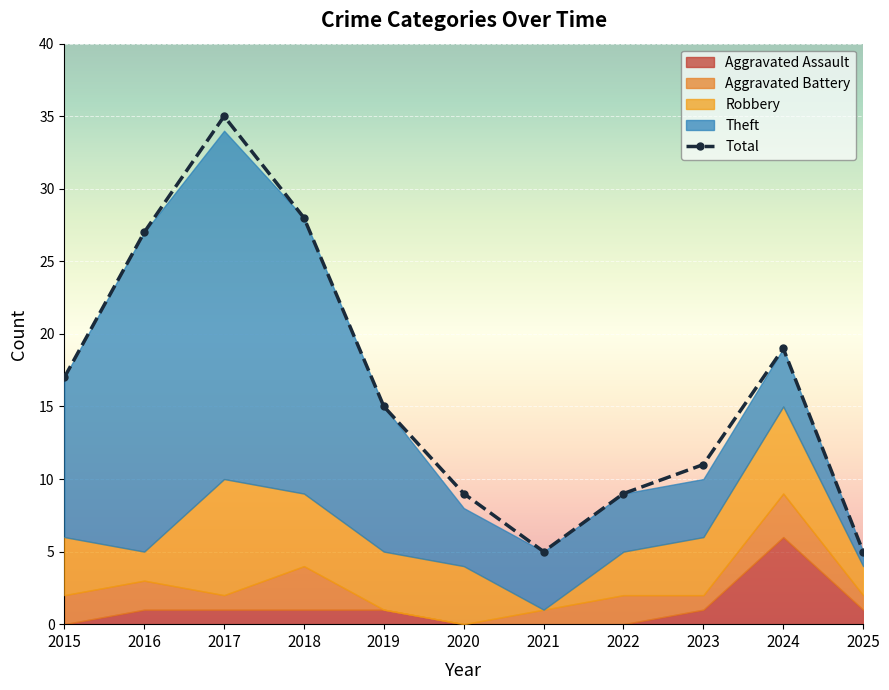

The Robbery series shows 2 at 2025. True or false?

True